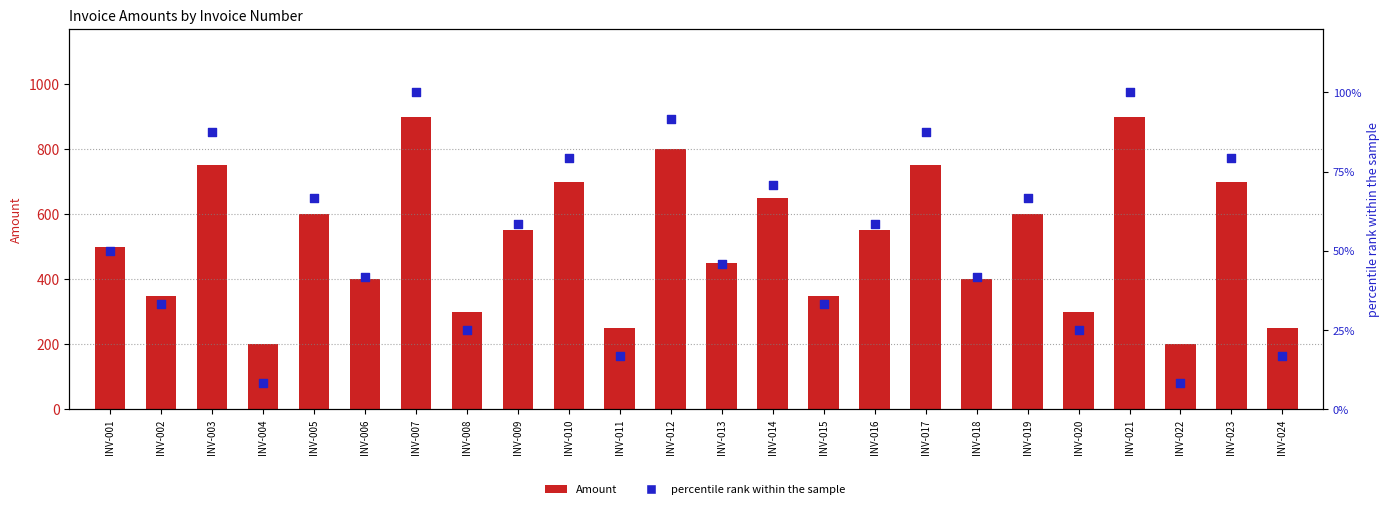

Is the value of Amount at INV-018 greater than the value of percentile rank within the sample at INV-018?

Yes